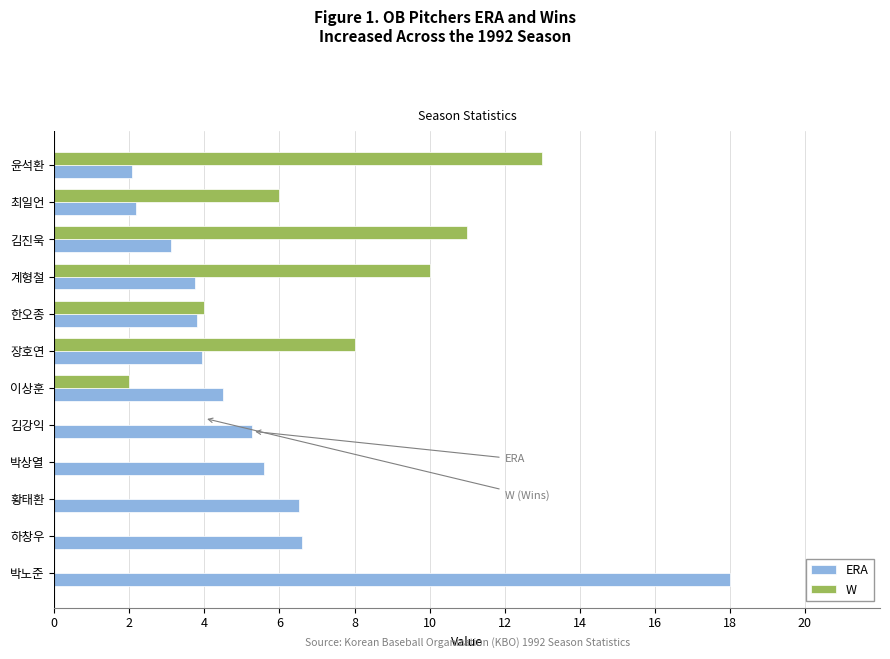

Between 김진욱 and 박상열, which series saw the biggest shift?

W